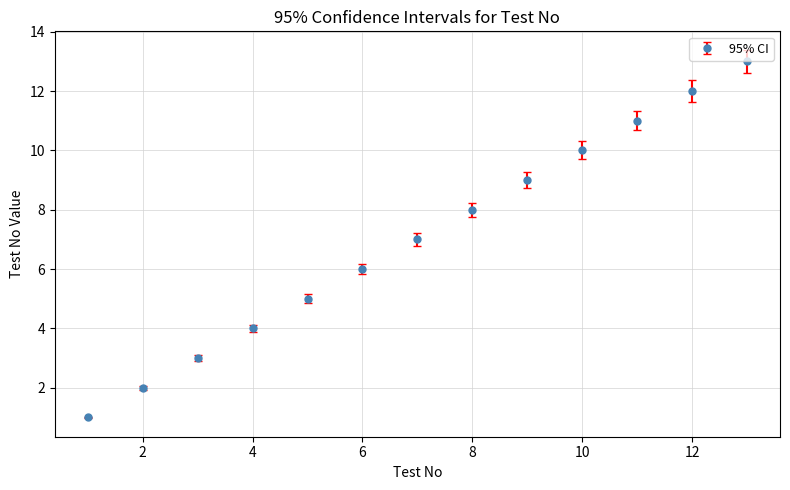

How many values are below 7?

6